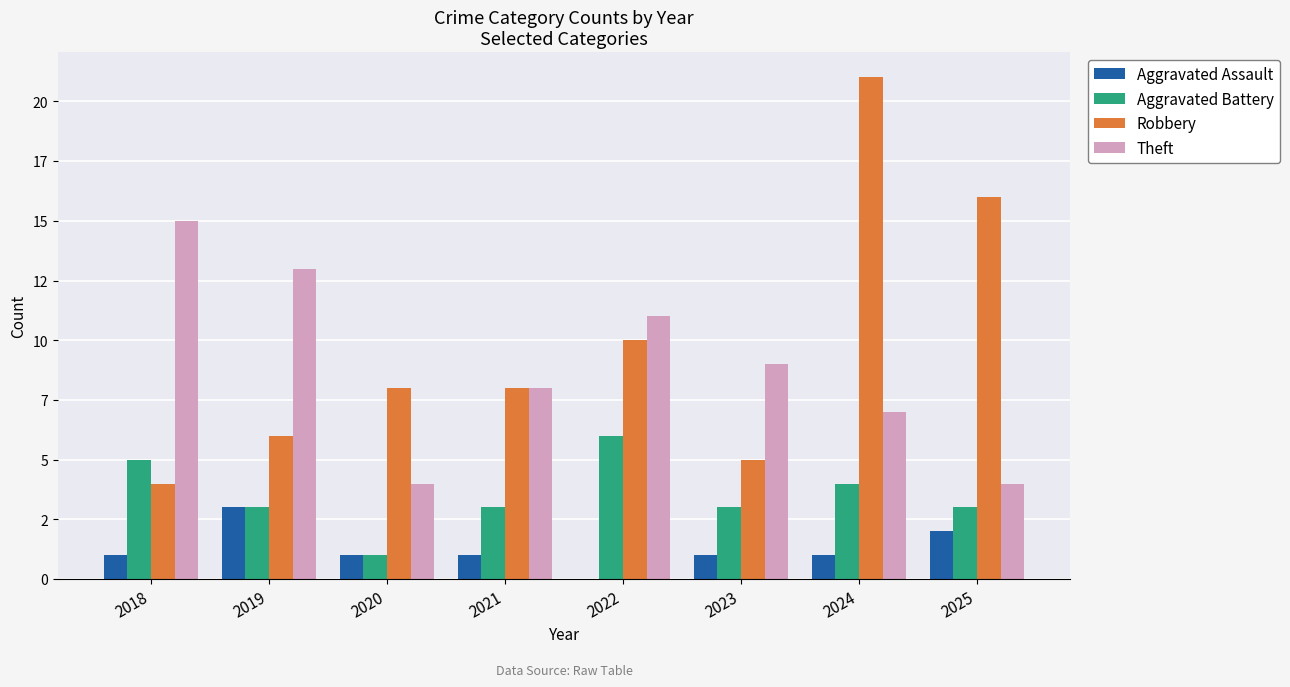

What is the difference between the highest and lowest values at 2018?

14